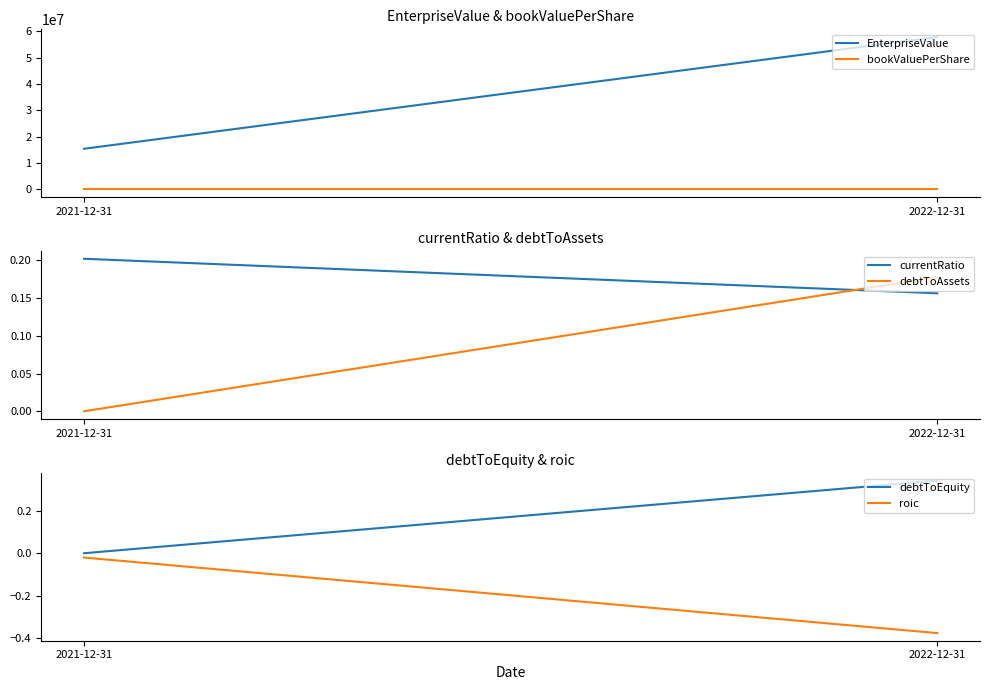

Which label corresponds to the smallest value in the chart?

2022-12-31